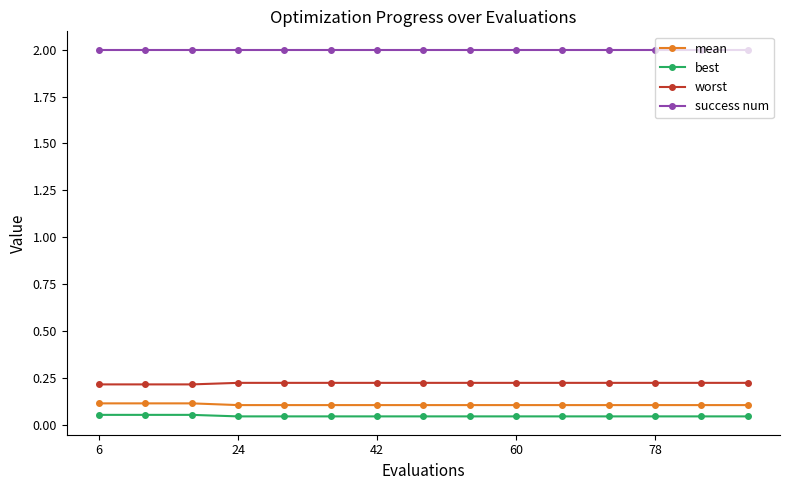

How many worst values are between 0 and 1?

15